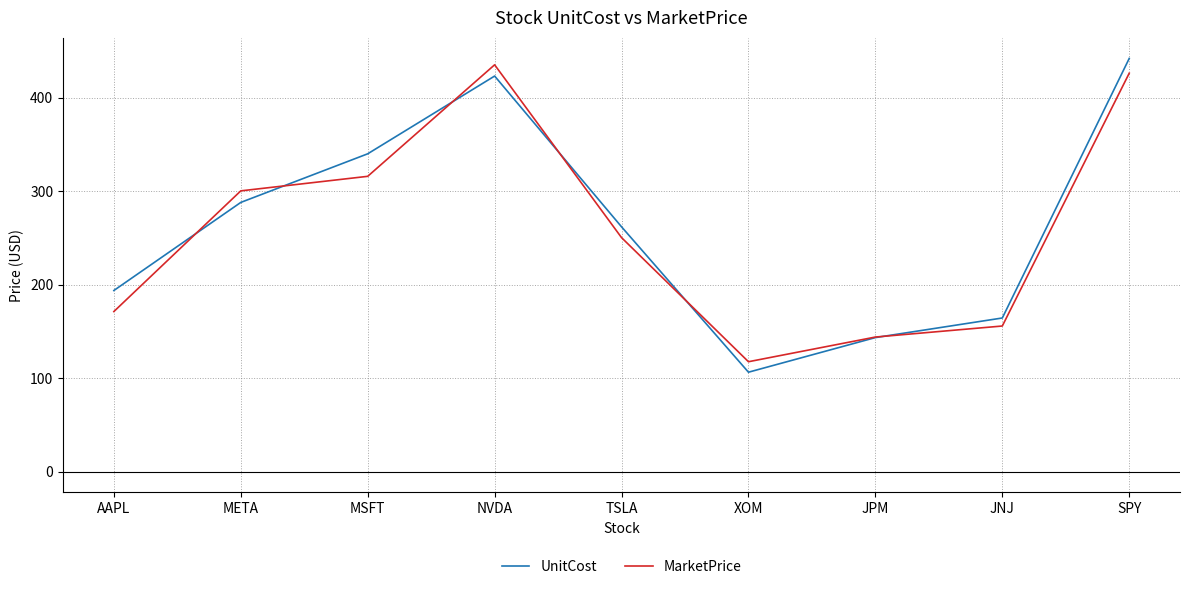

True or false: MarketPrice and UnitCost cross at least once.

True